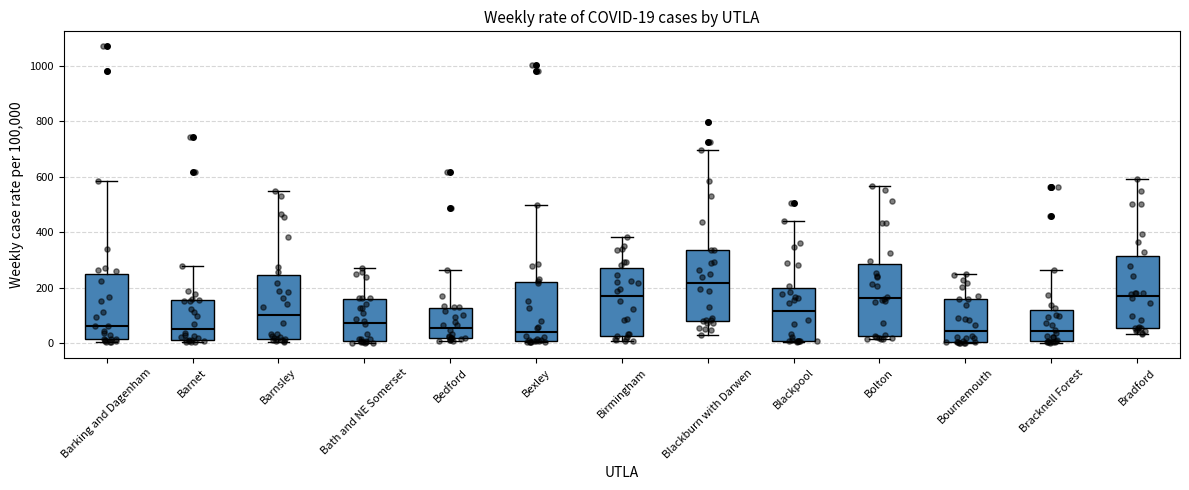

Which box's median line is the highest?

Blackburn with Darwen